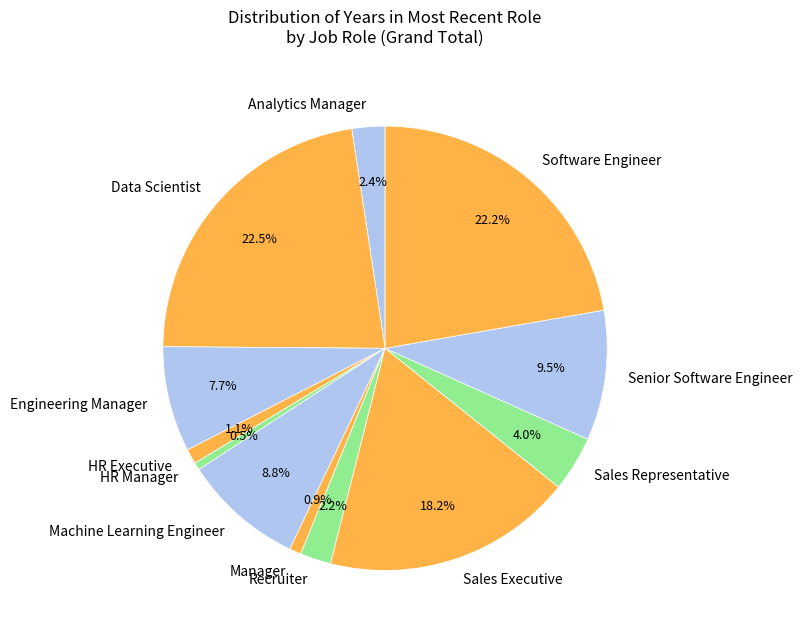

Is it true that Recruiter is 2% of the pie?

True